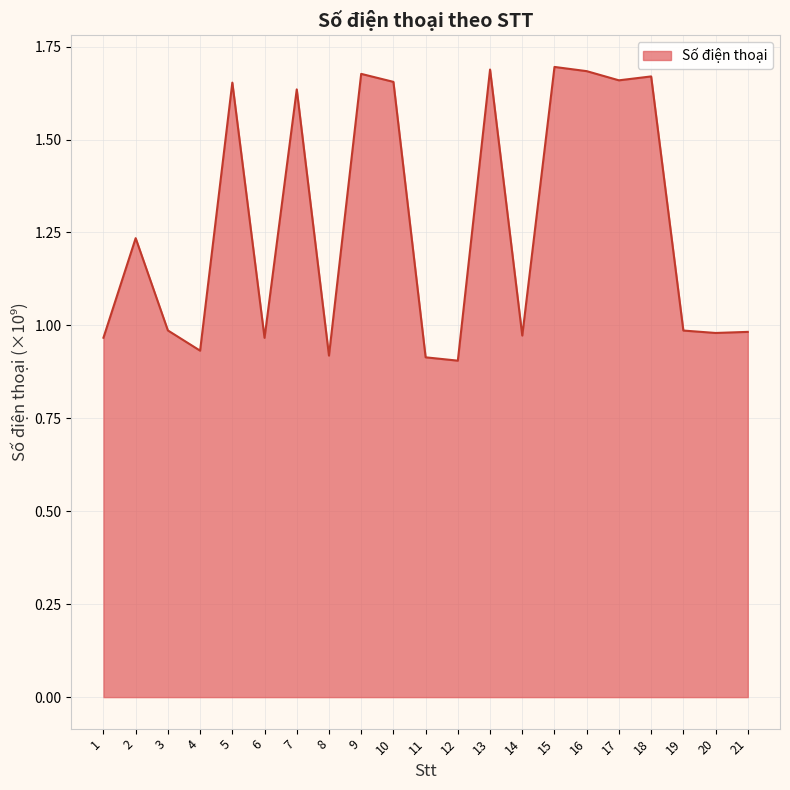

The value at 20 is 1.0. True or false?

True